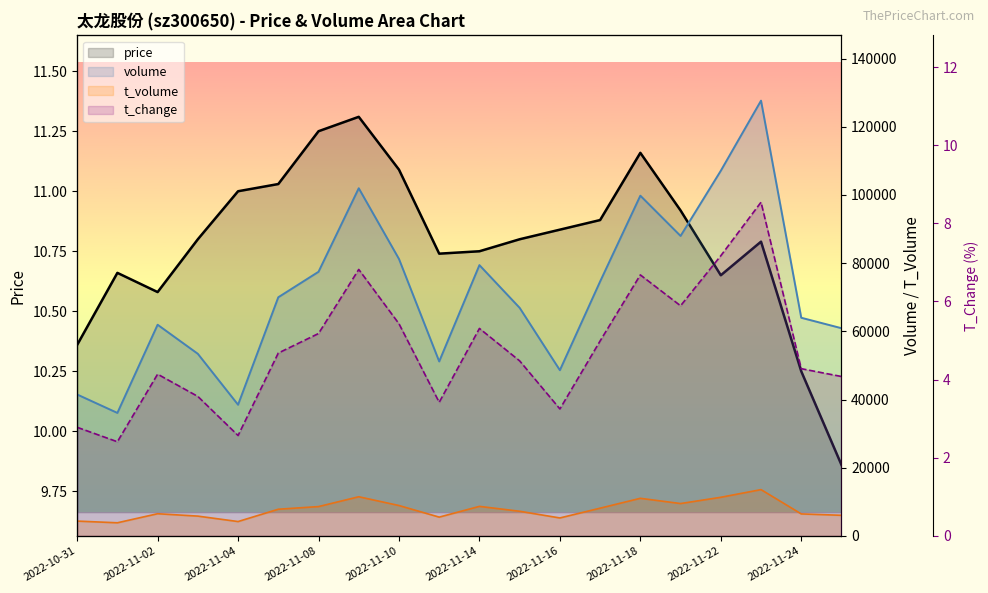

Which category has the highest value in the t_change series?

17